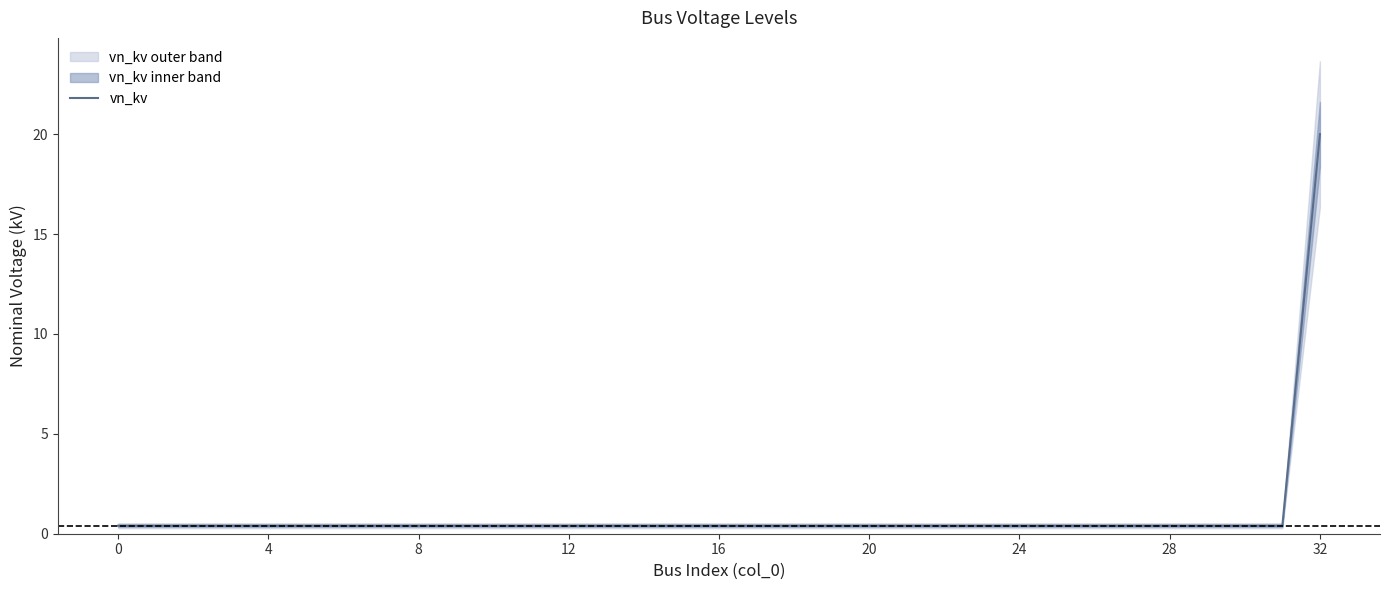

What value does the data have at 21?

0.4